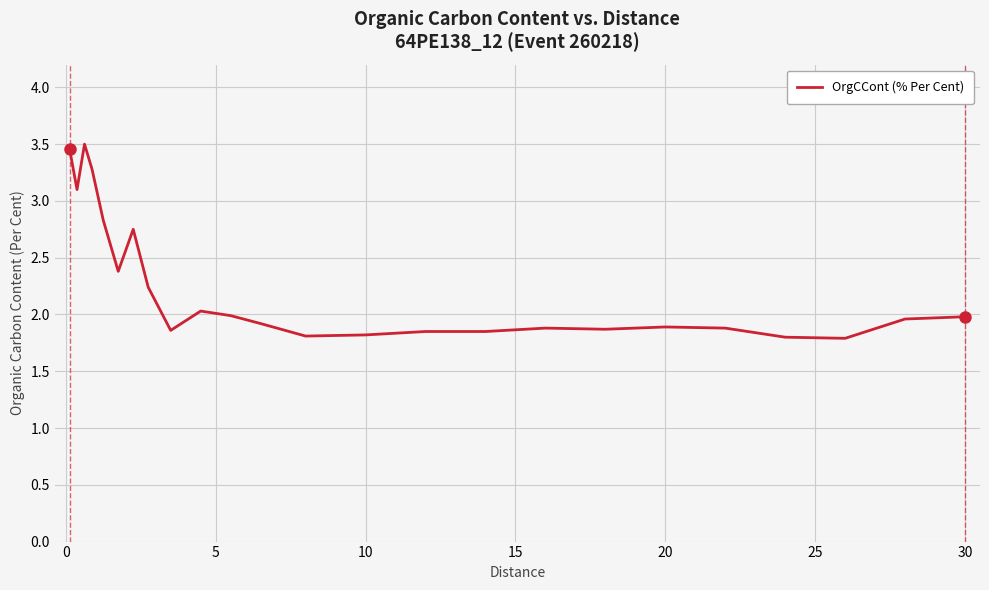

What is the difference between the maximum and minimum values?

1.7